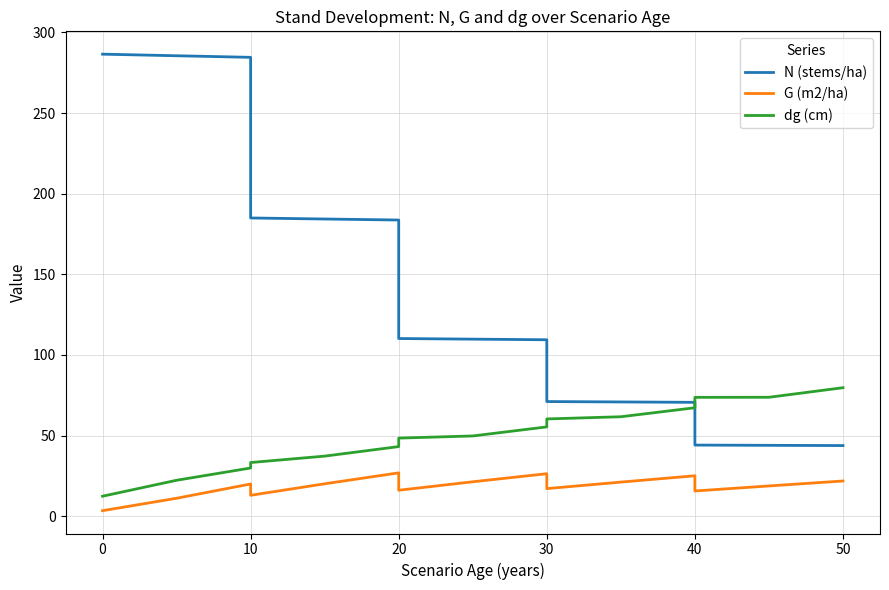

What is the difference between the second highest and second lowest values in the dg (cm) series?

61.3